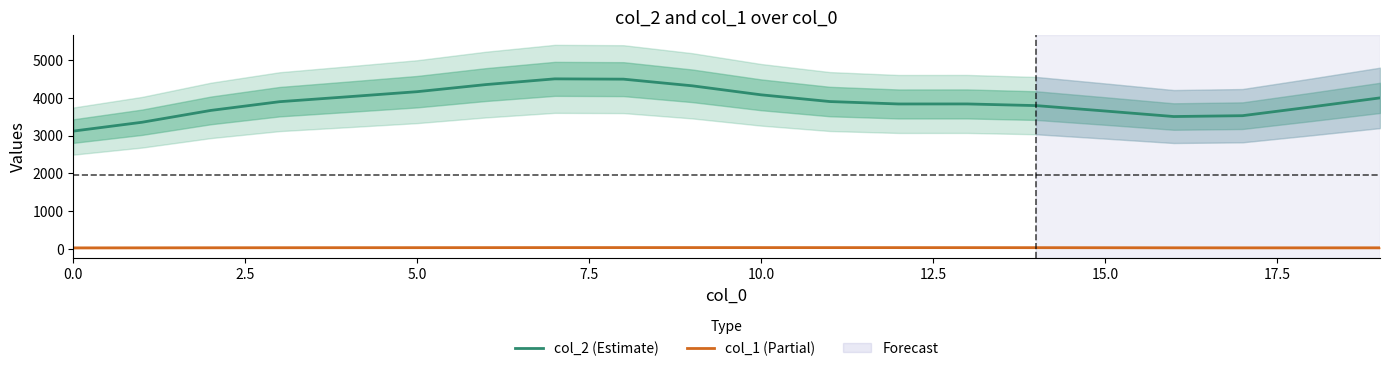

True or false: col_1 (Partial) and col_2 (Estimate) cross at least once.

False